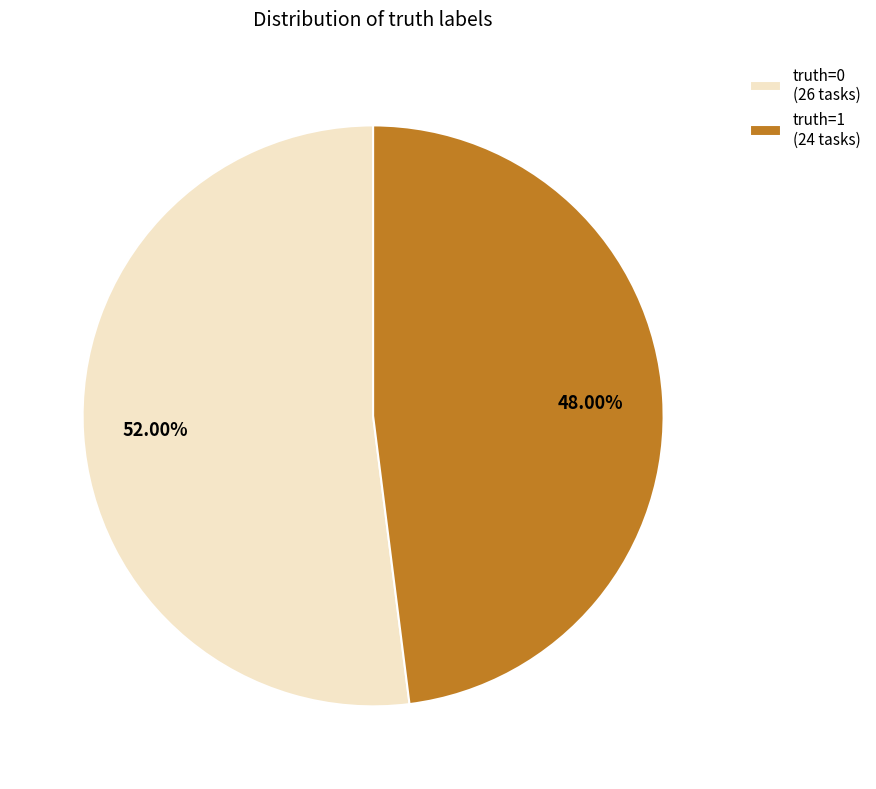

Is there a majority slice in this chart?

Yes